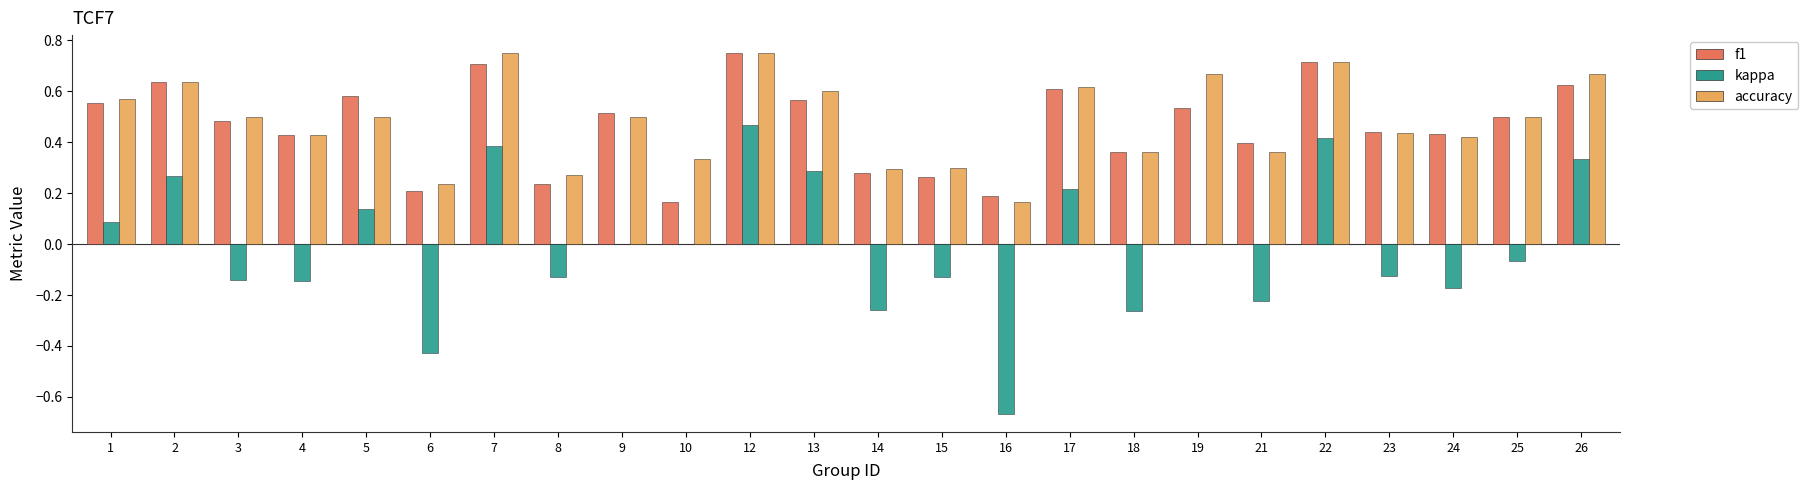

The value of accuracy at 1 is 0.6. True or false?

True